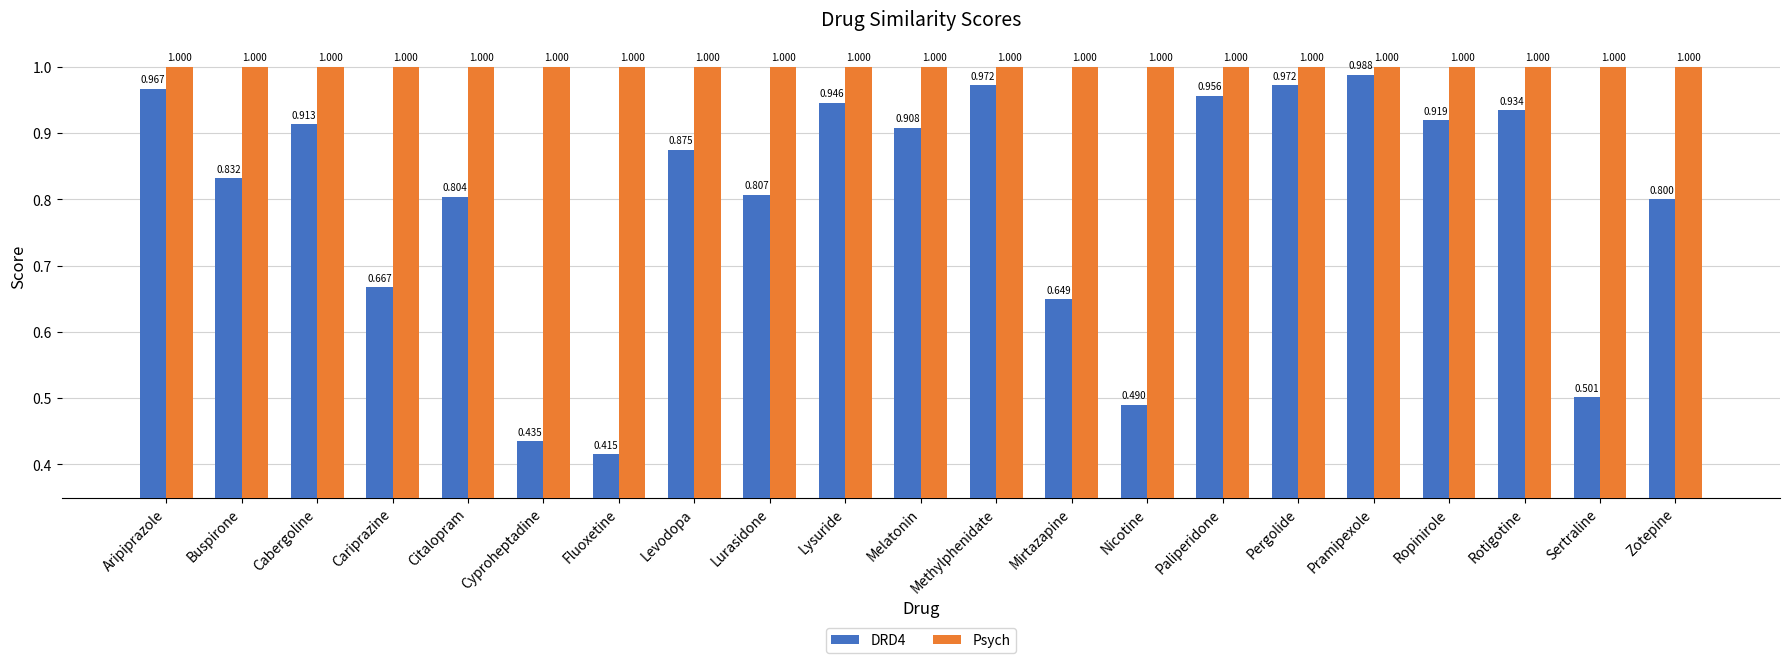

At which category does the chart reach its minimum across all series?

Fluoxetine